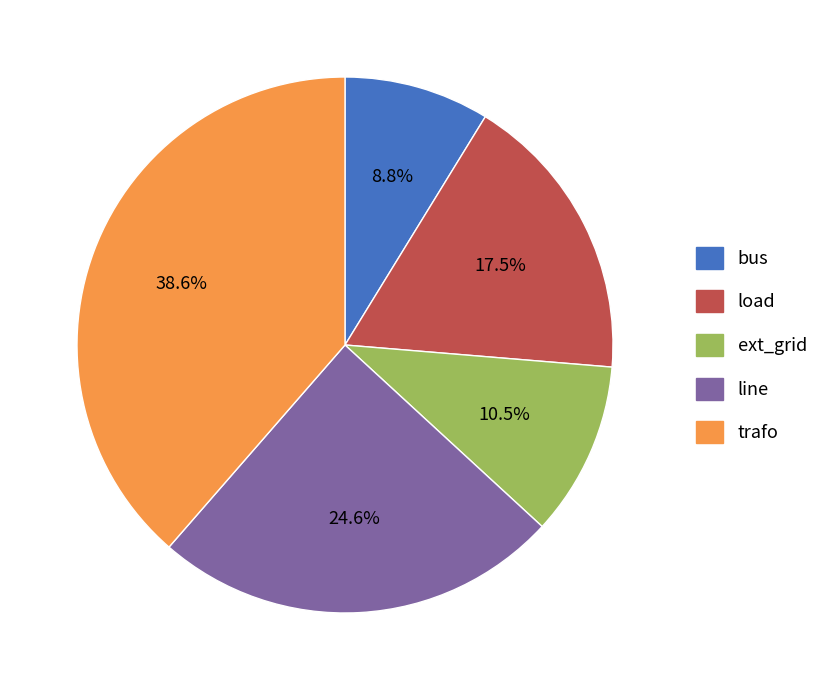

What percentage is the line slice, to the nearest percent?

25%